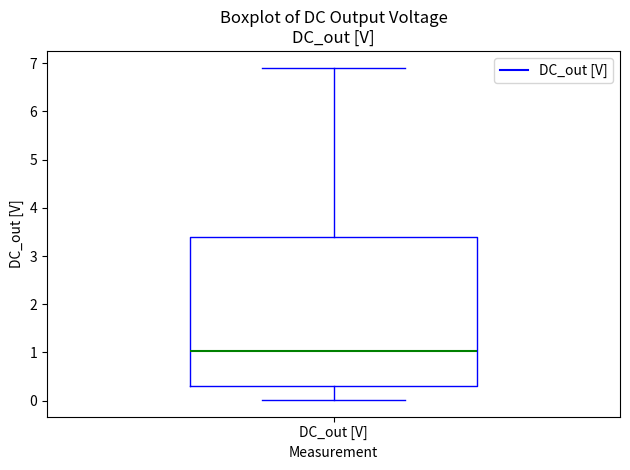

Read this box plot against the y-axis: the position of the median line, the range covered by the box, and the ends of both whiskers. The values are not printed on the chart, so give them approximately, as read against the axis.

median 1.0, box 0.3 to 3.4, whiskers 0.0 to 6.9